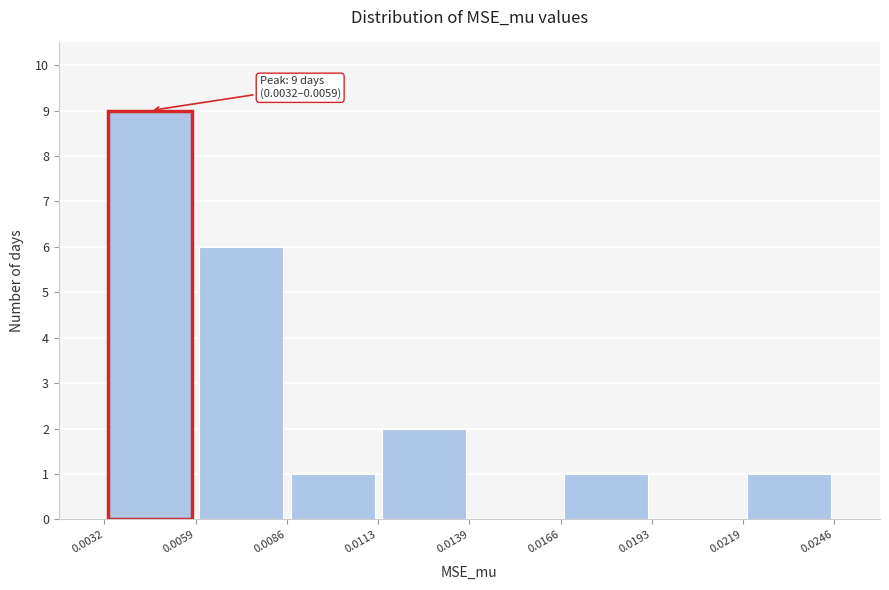

Which range on the x-axis has the tallest bar?

0.0032 to 0.0059